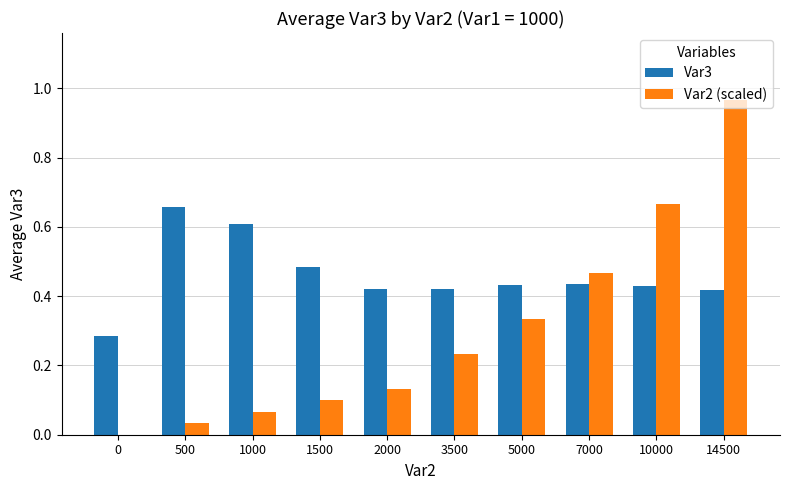

Between 500 and 2000, which series saw the biggest shift?

Var3